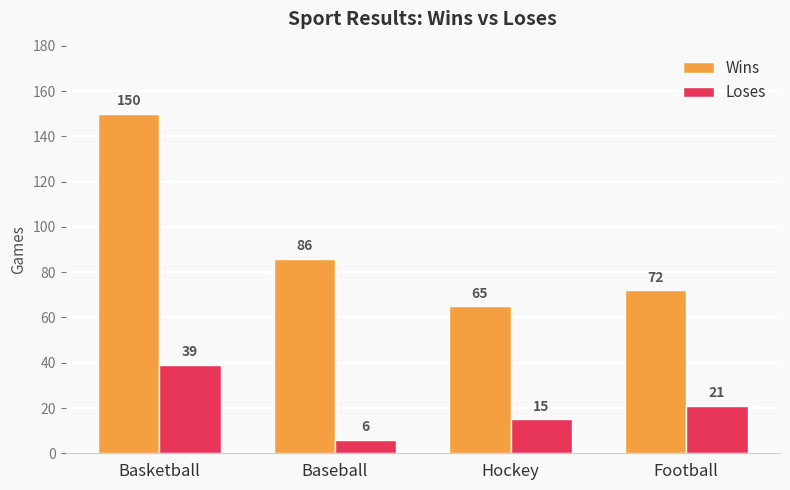

At which category is the sum across all series the highest?

Basketball